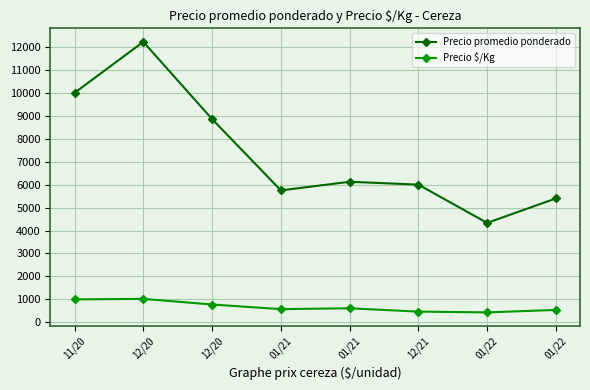

Reading right to left, what are all the values shown in this chart?

Precio promedio ponderado: 5400.0	4333.3	6000.0	6125.0	5750.0	8857.1	12222.2	10000.0
Precio $/Kg: 540.0	433.3	466.7	612.5	575.0	776.3	1022.2	1000.0